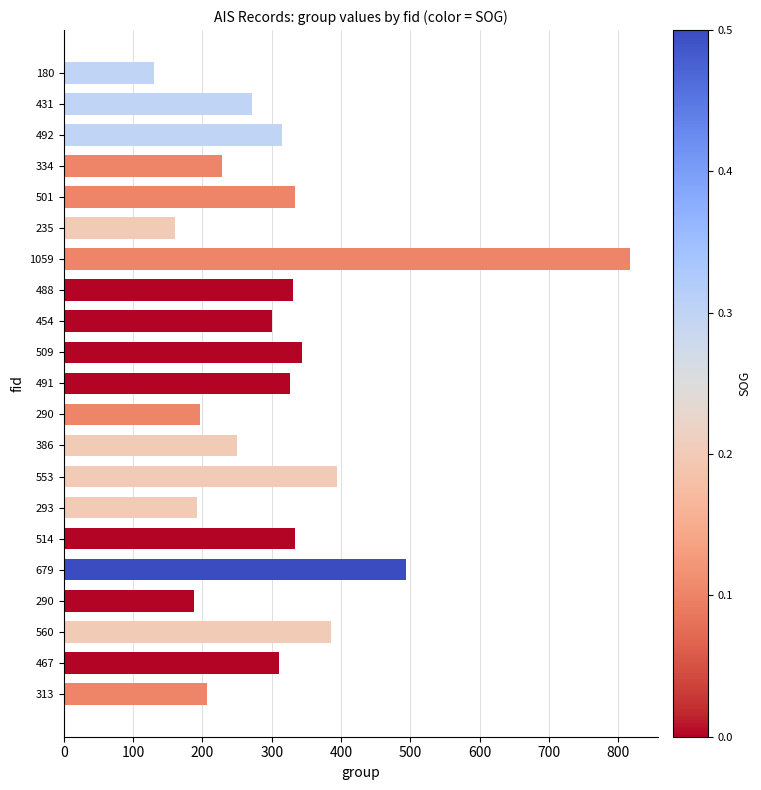

Where is the data nearest to the value 473?

679